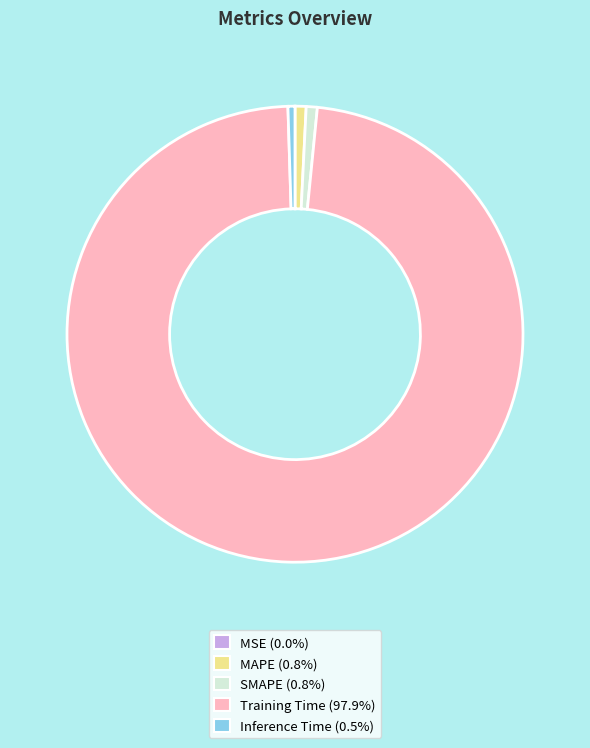

Does any single category account for the majority?

Yes